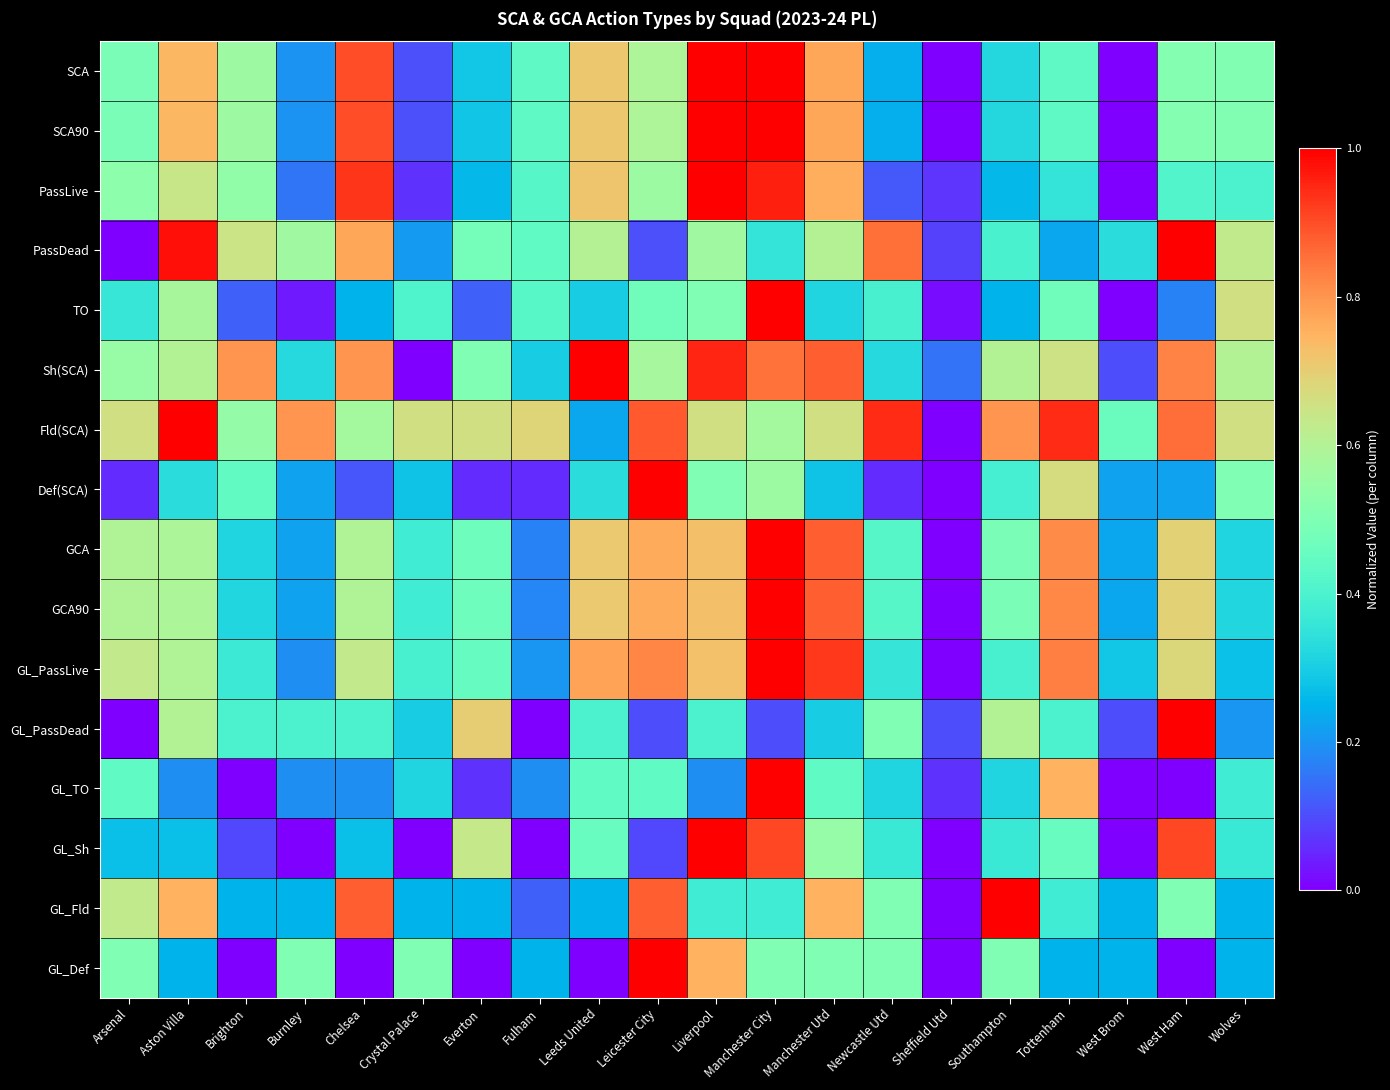

Which category has the lowest value across all series?

Sheffield Utd